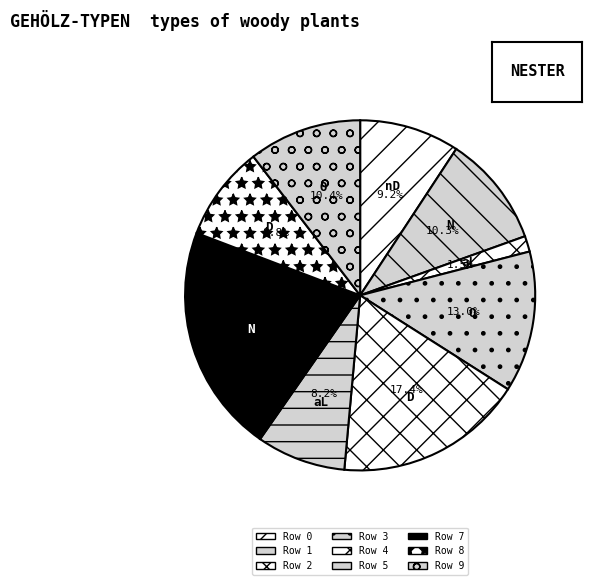

Count the number of slices in the pie.

9